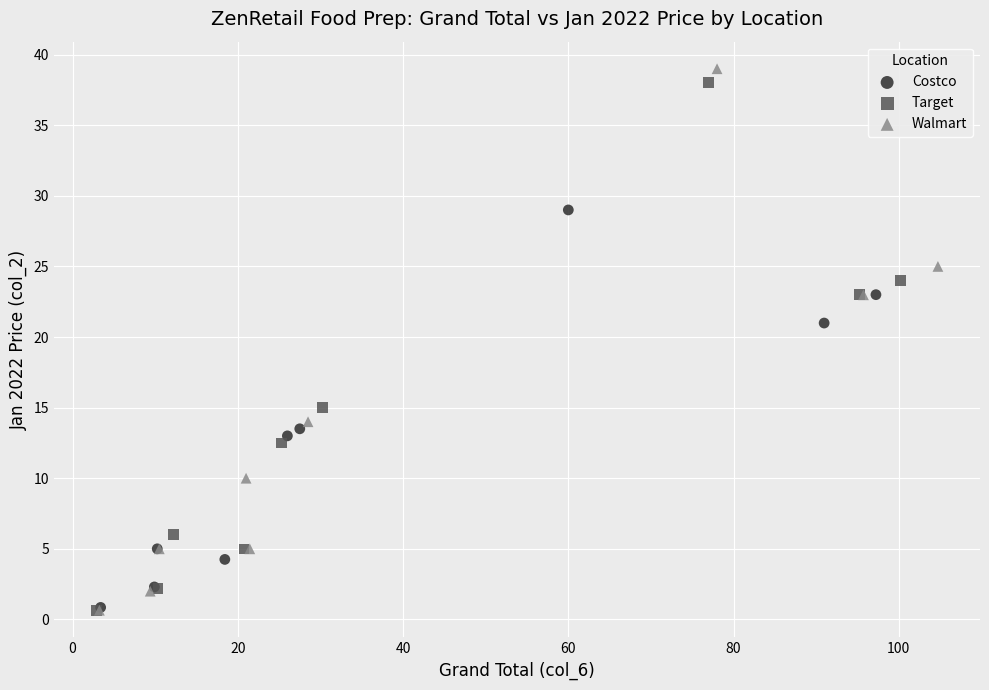

Which series has the widest spread of Y values?

Walmart